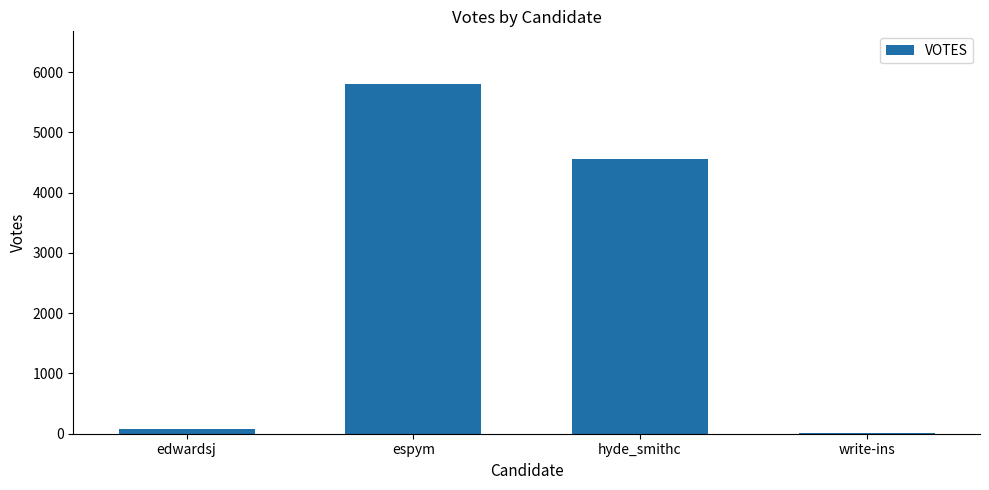

Are the bars grouped side by side (vs. stacked)?

No